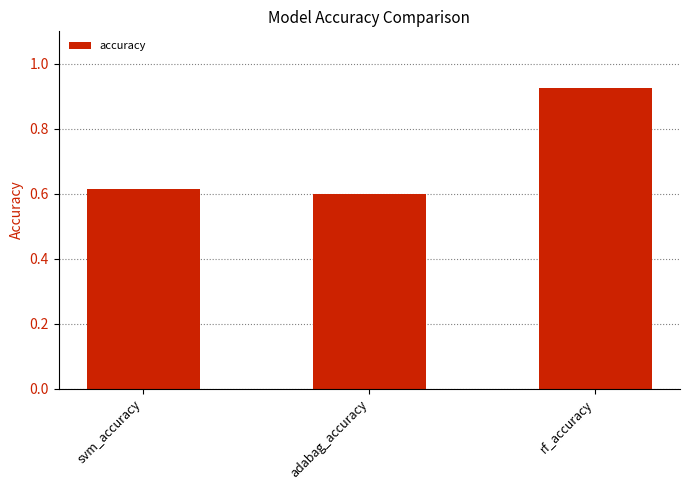

The value at svm_accuracy is 0.6. True or false?

True